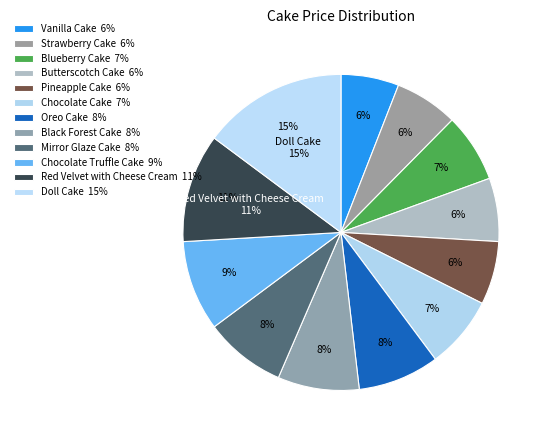

Count the number of slices in the pie.

12